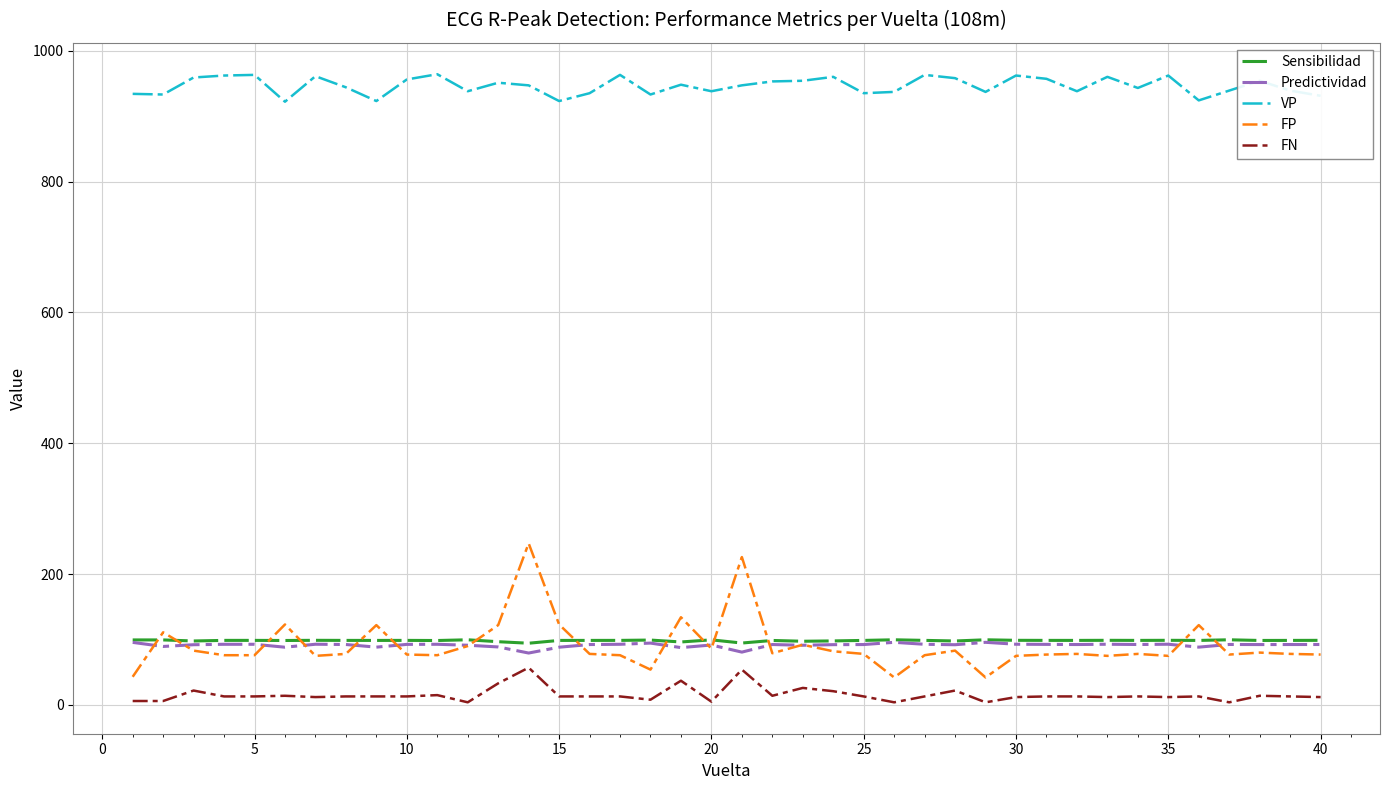

Which series has the widest spread of values?

FP